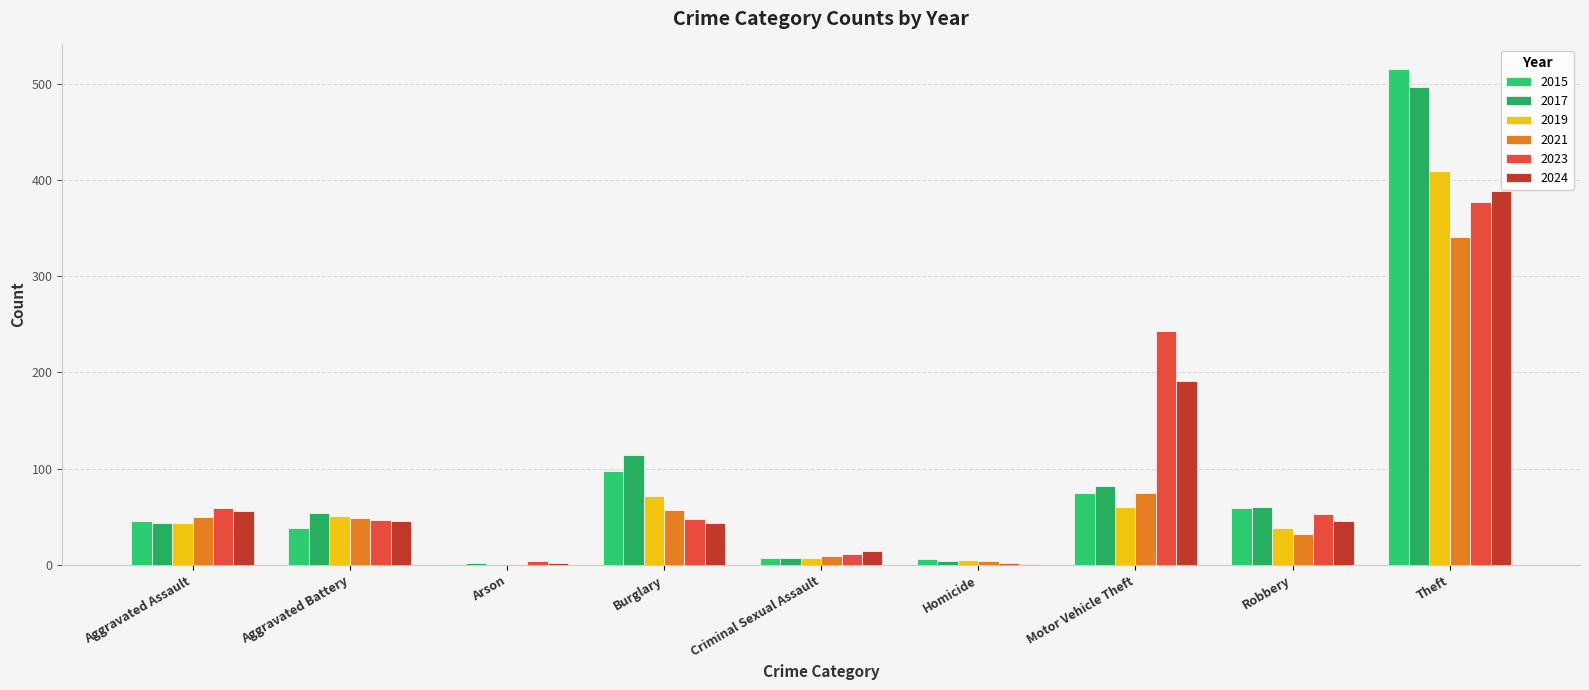

What is the total value across all series at Arson?

10